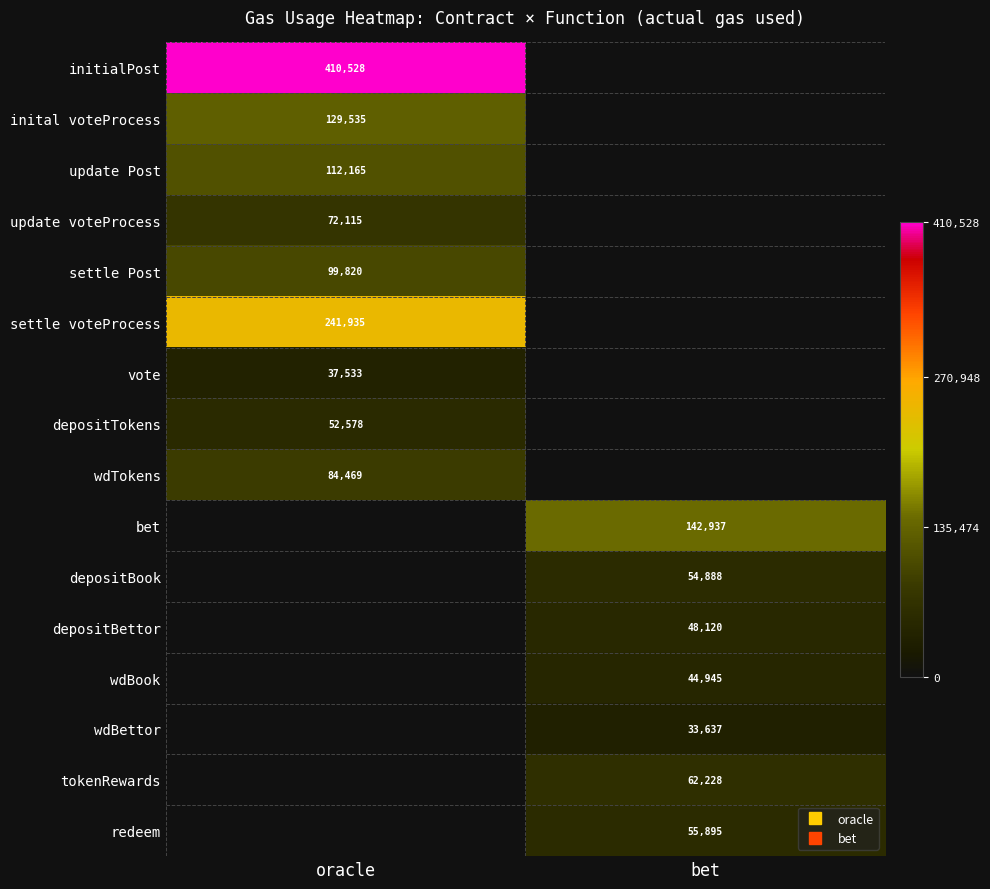

Which series changed the most between oracle and bet?

initialPost